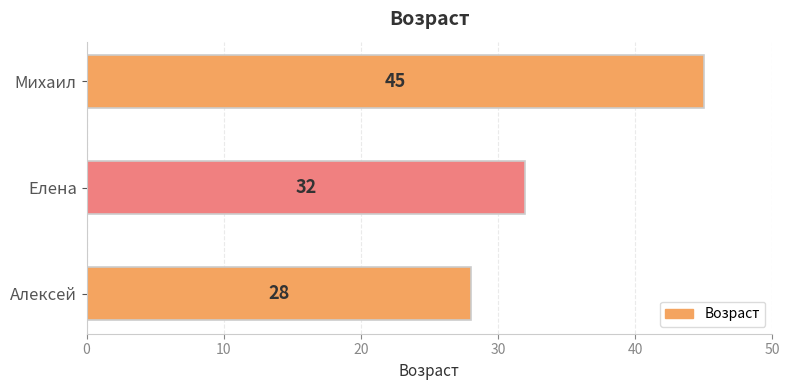

How many data points are less than 32?

1